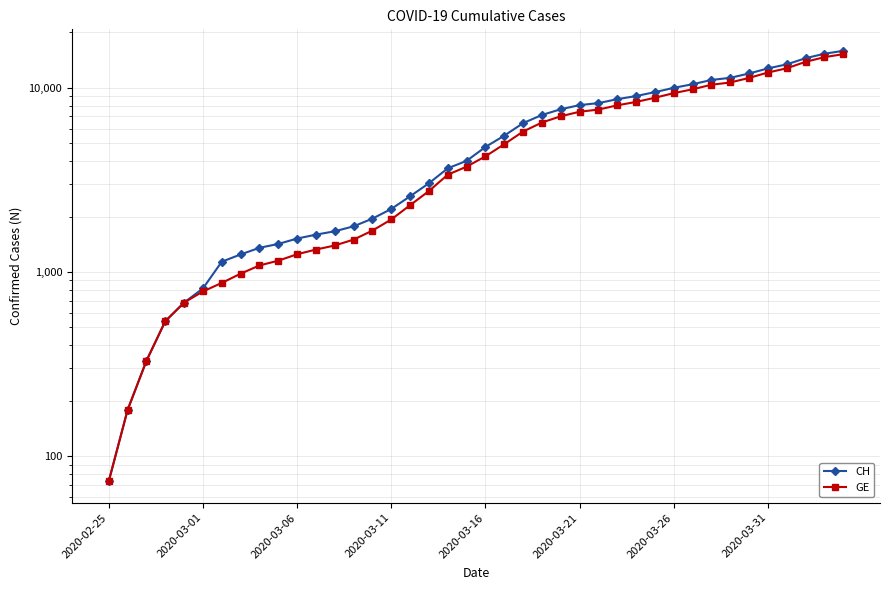

The GE series shows 10423 at 23. True or false?

False